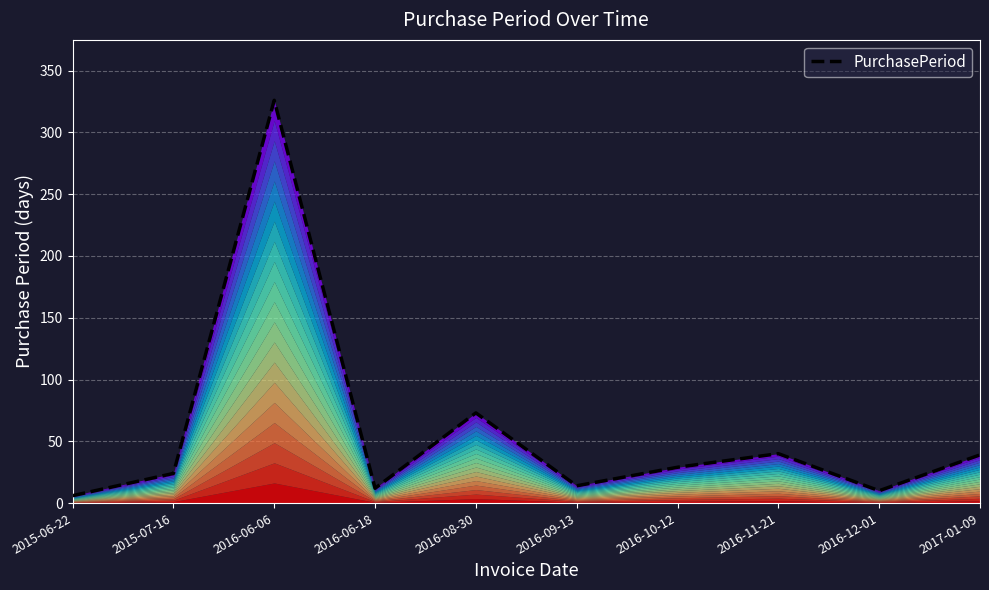

At which category does the chart reach its minimum across all series?

2015-06-22